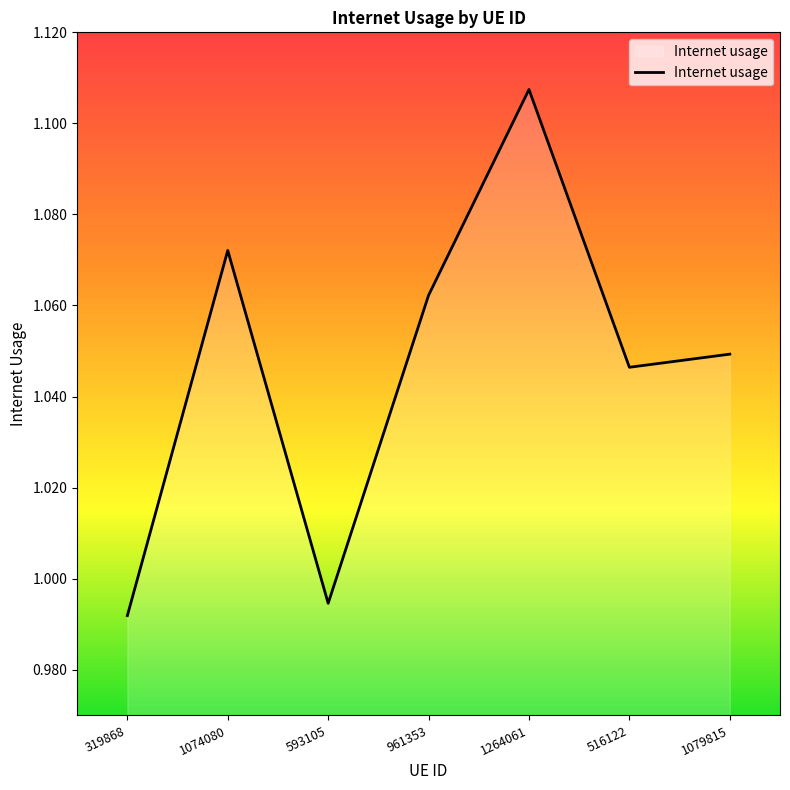

How many lines are shown in the chart?

1